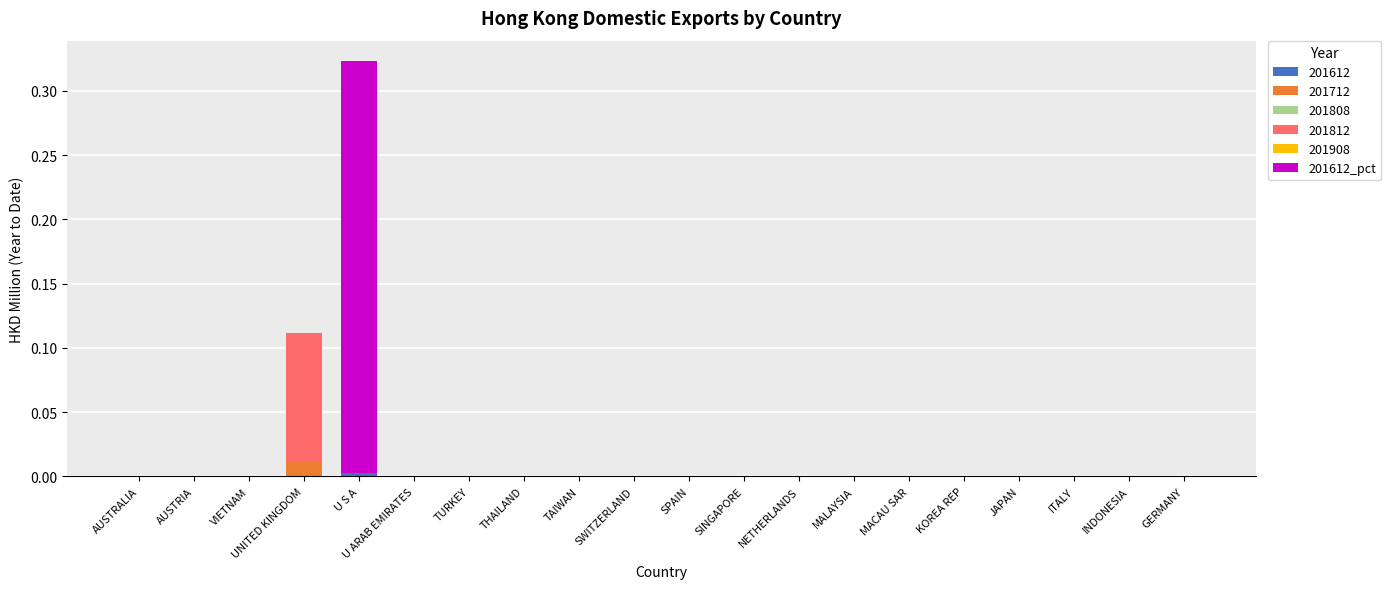

At which category is the sum across all series the highest?

U S A